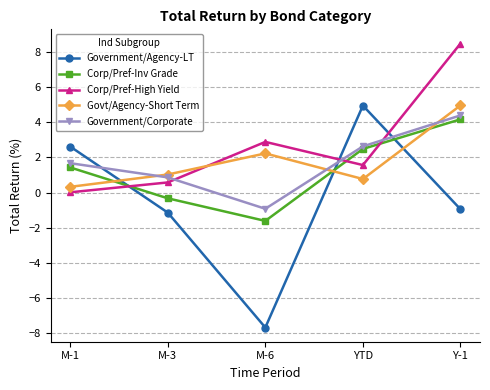

Rank the categories by Government/Agency-LT value from lowest to highest.

M-6, M-3, Y-1, M-1, YTD